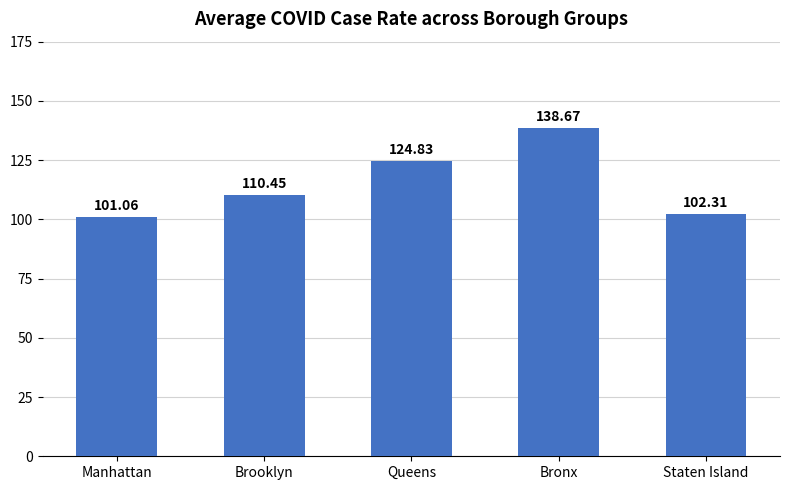

Count the number of values greater than 110.

3